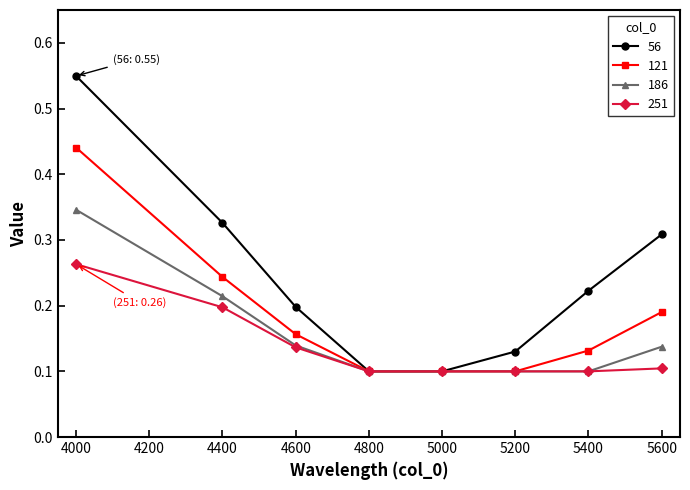

At which category is the sum across all series the highest?

4000